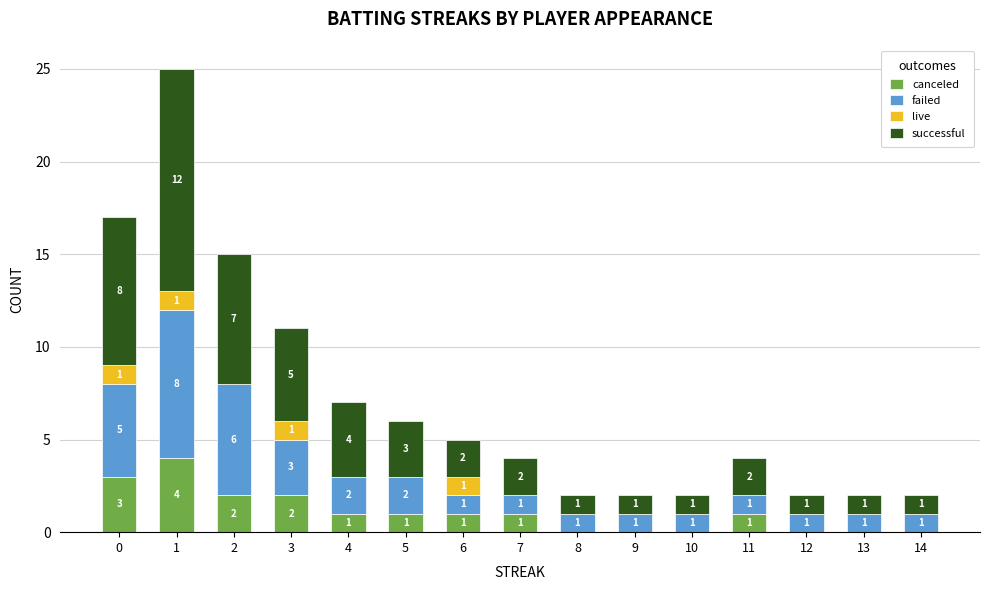

The canceled series shows 2 at 3. True or false?

True